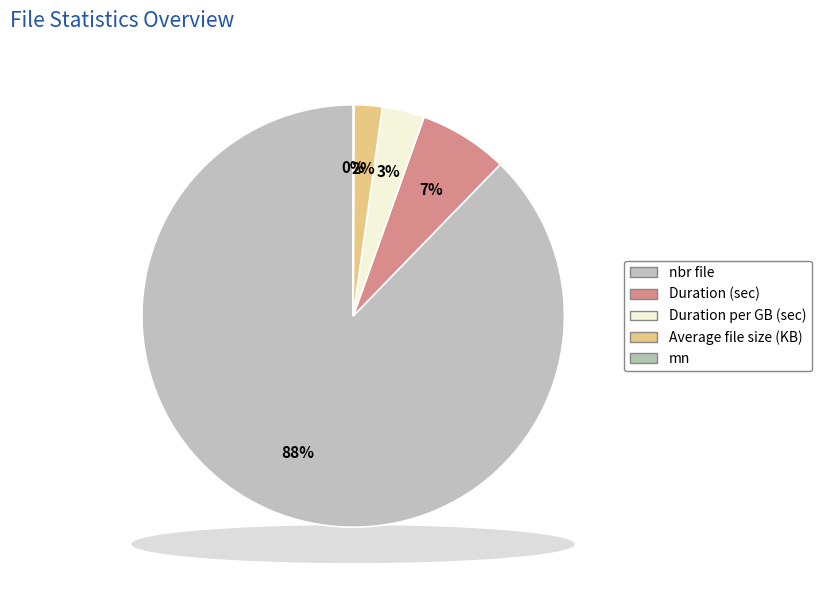

Is there a majority slice in this chart?

Yes